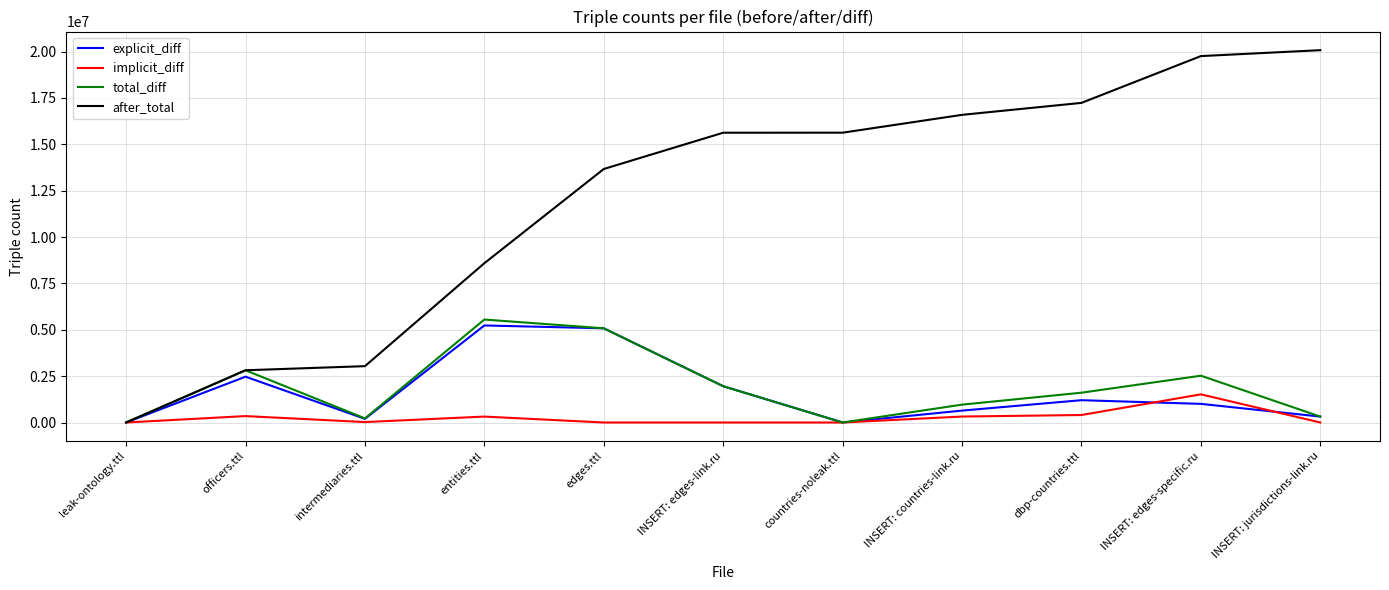

How many values in the implicit_diff series are below 23642?

5